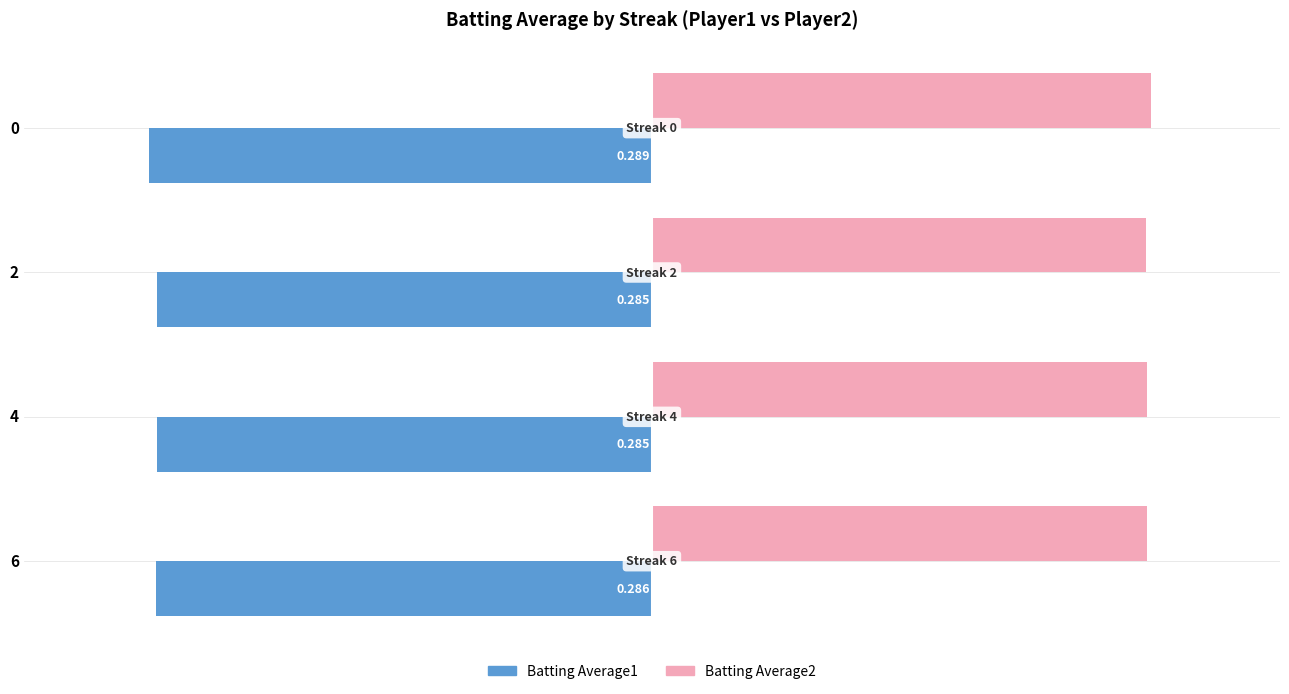

At 4, list the series in order from largest to smallest.

Batting Average2, Batting Average1